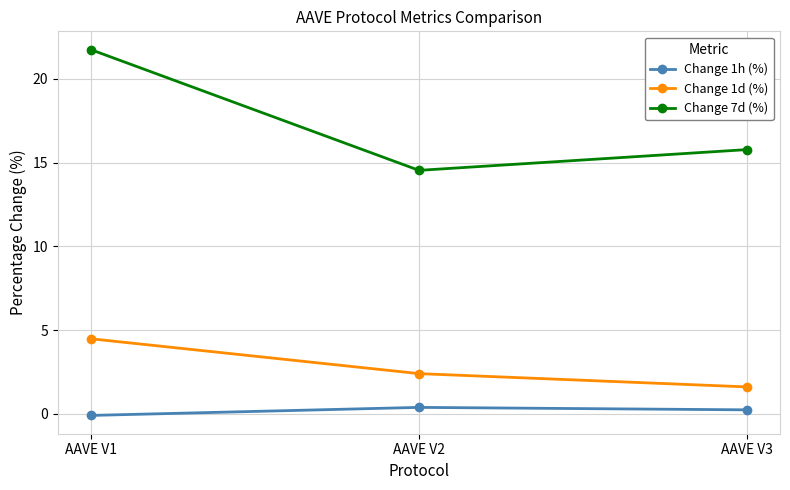

True or false: Change 7d (%) has a value of 15.8 at AAVE V3.

True